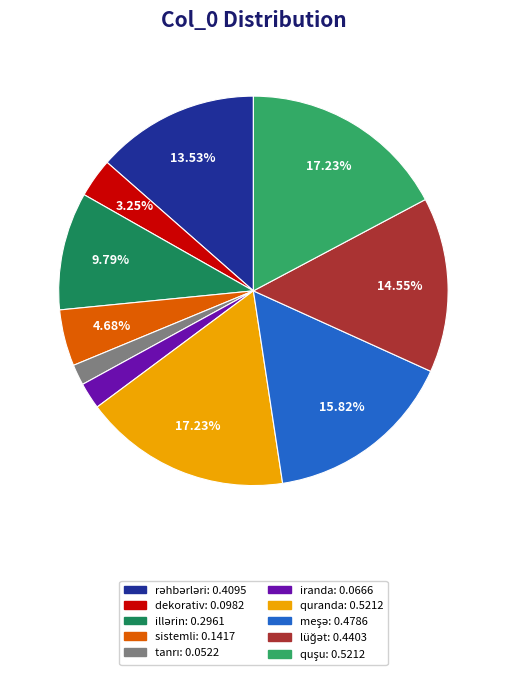

Does any single category account for the majority?

No